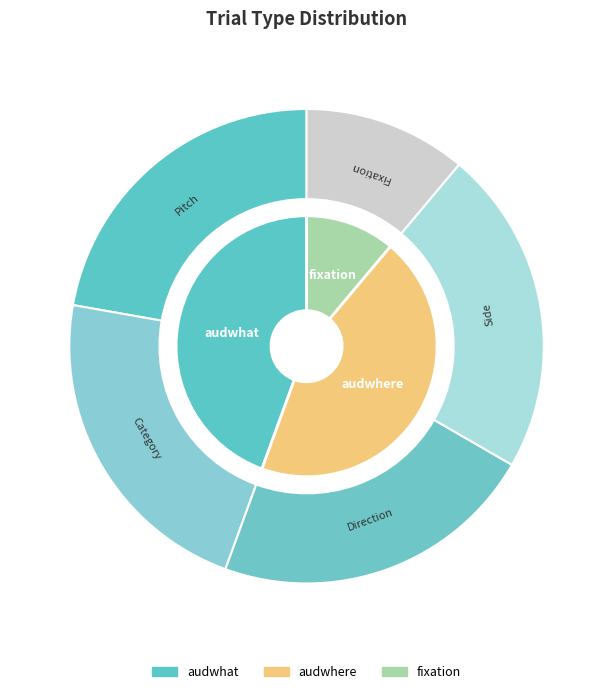

To the nearest percent, what portion does fixation represent?

11%